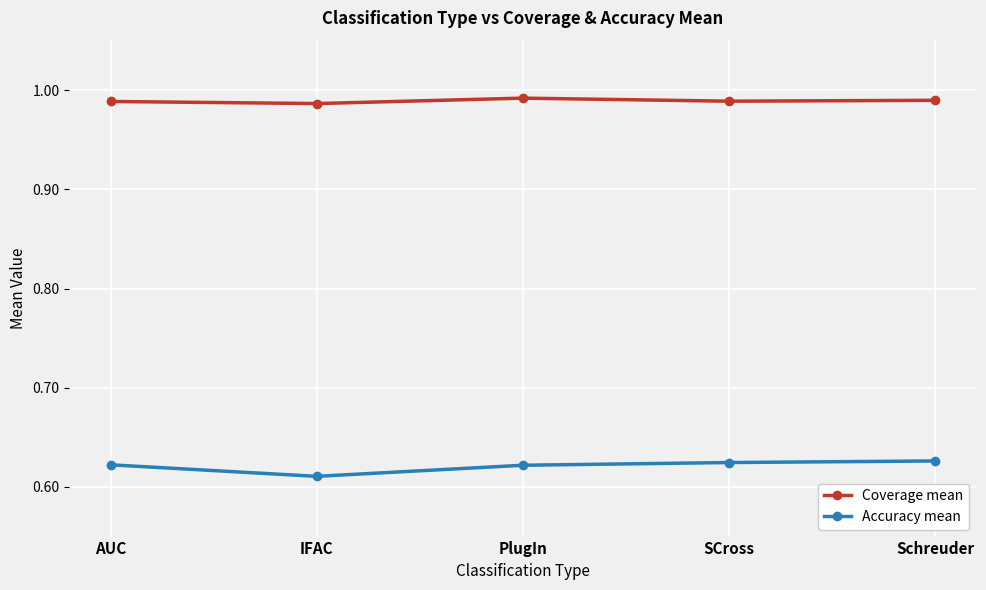

Which category has the lowest value in the Accuracy mean series?

IFAC